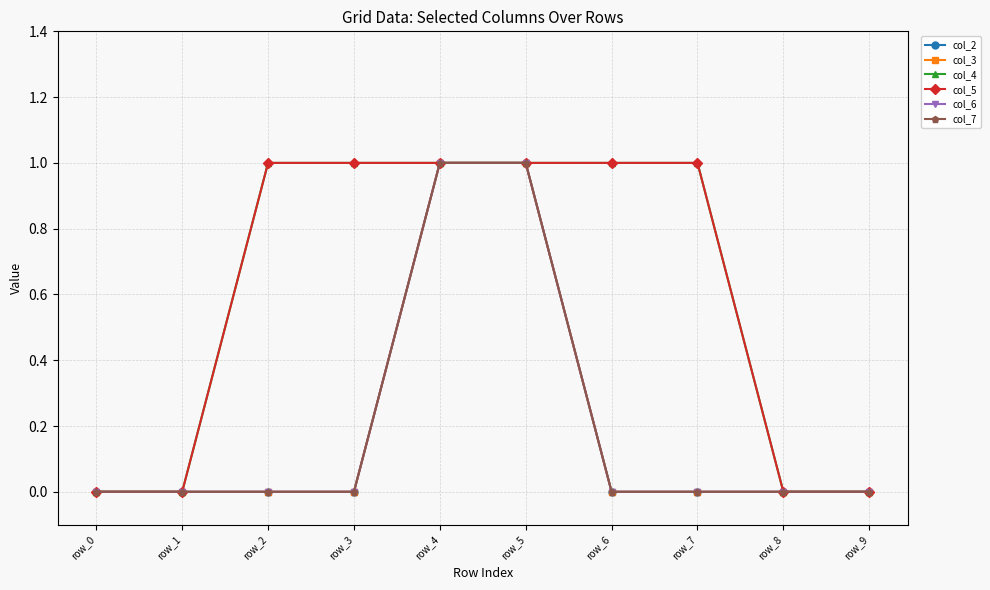

True or false: col_5 has a value of 2 at row_5.

False